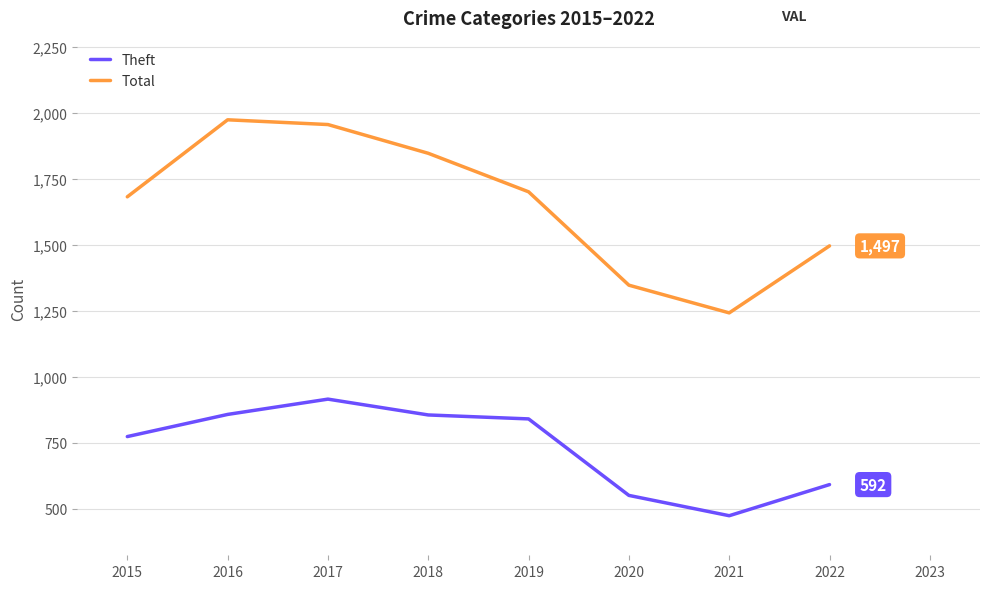

What is the difference between the maximum and minimum values in the Theft series?

442